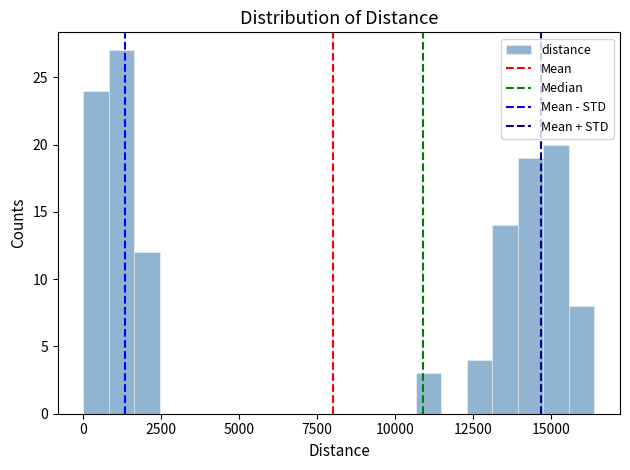

Around what value on the x-axis is the tallest bar? Give the approximate position of its centre, as read against the axis.

1000